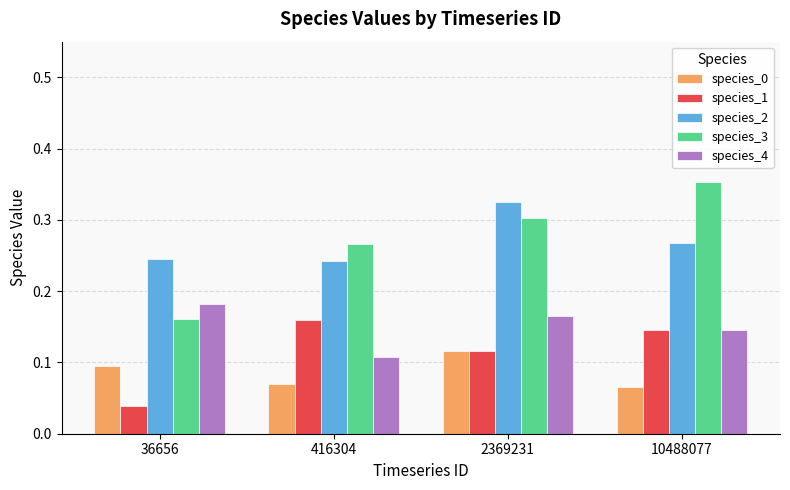

Where is species_1 nearest to the value 0?

36656